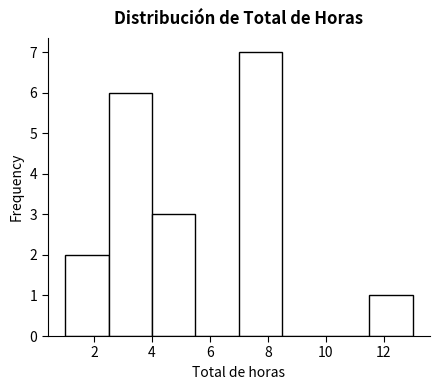

Reading left to right, transcribe this chart: for each bar, give the range it covers on the x-axis and its height. Neither the bar edges nor the heights are printed on the chart, so give them approximately, as read against the axes.

1.0 to 2.5: 2
2.5 to 4.0: 6
4.0 to 5.5: 3
5.5 to 7.0: 0
7.0 to 8.5: 7
8.5 to 10.0: 0
10.0 to 11.5: 0
11.5 to 13.0: 1